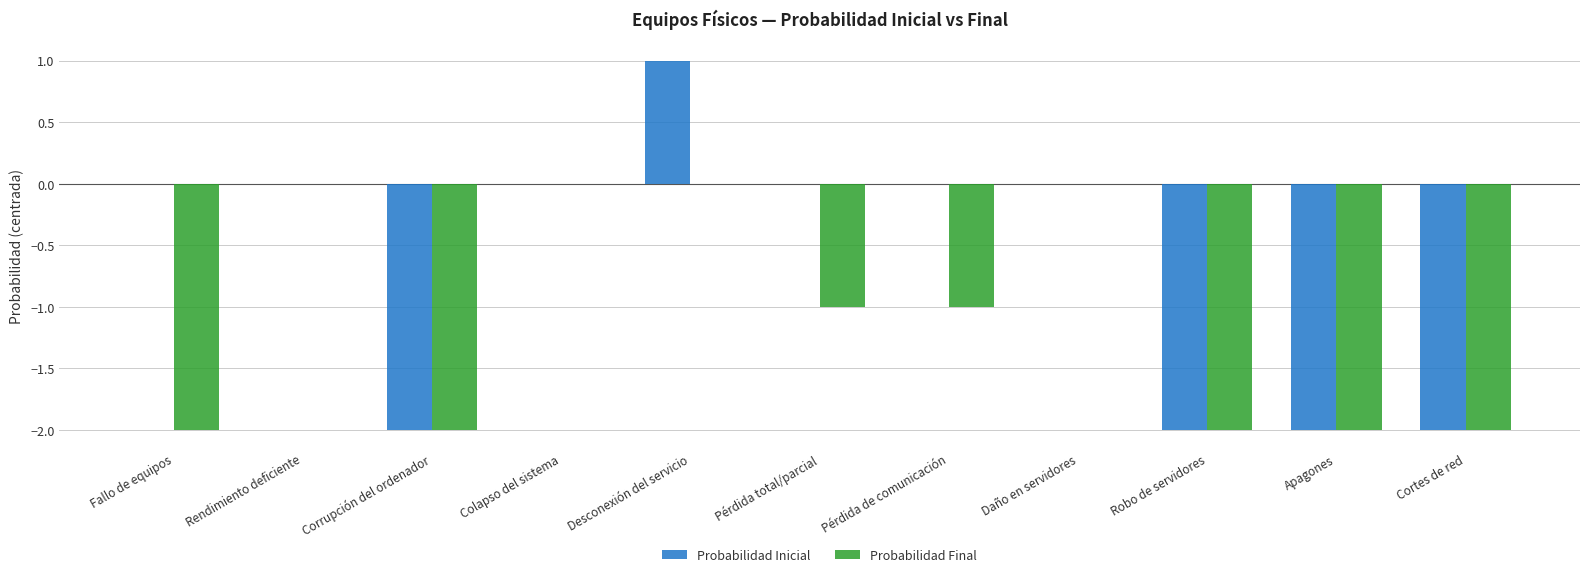

Reading left to right, list all the values displayed in this chart.

Probabilidad Inicial: 0	0	-2	0	1	0	0	0	-2	-2	-2
Probabilidad Final: -2	0	-2	0	0	-1	-1	0	-2	-2	-2